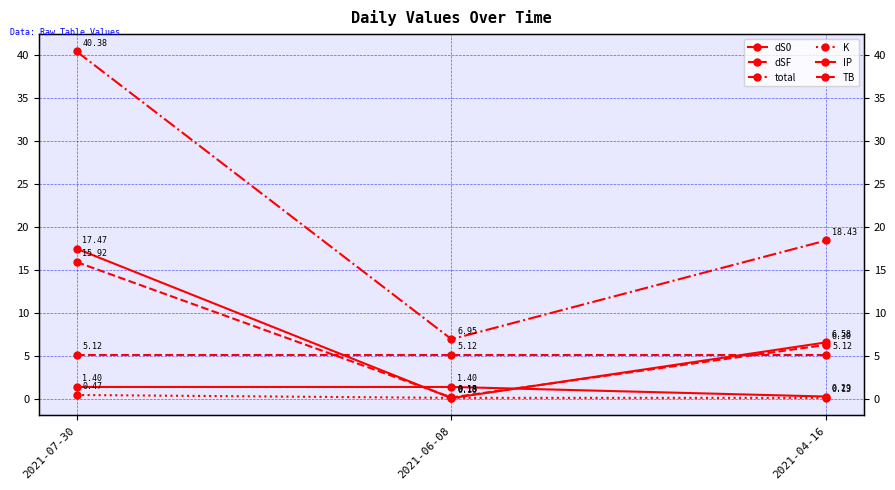

What position from the right is 2021-04-16?

1